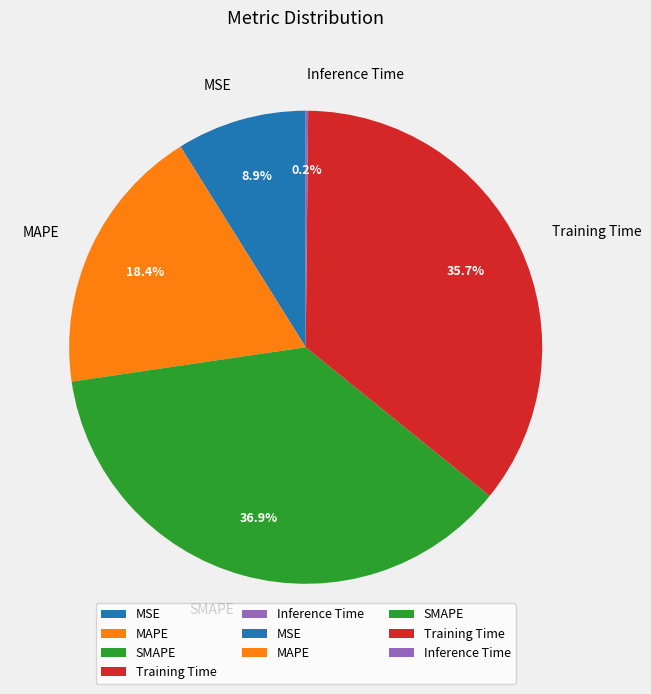

What is the largest slice in the pie chart?

SMAPE